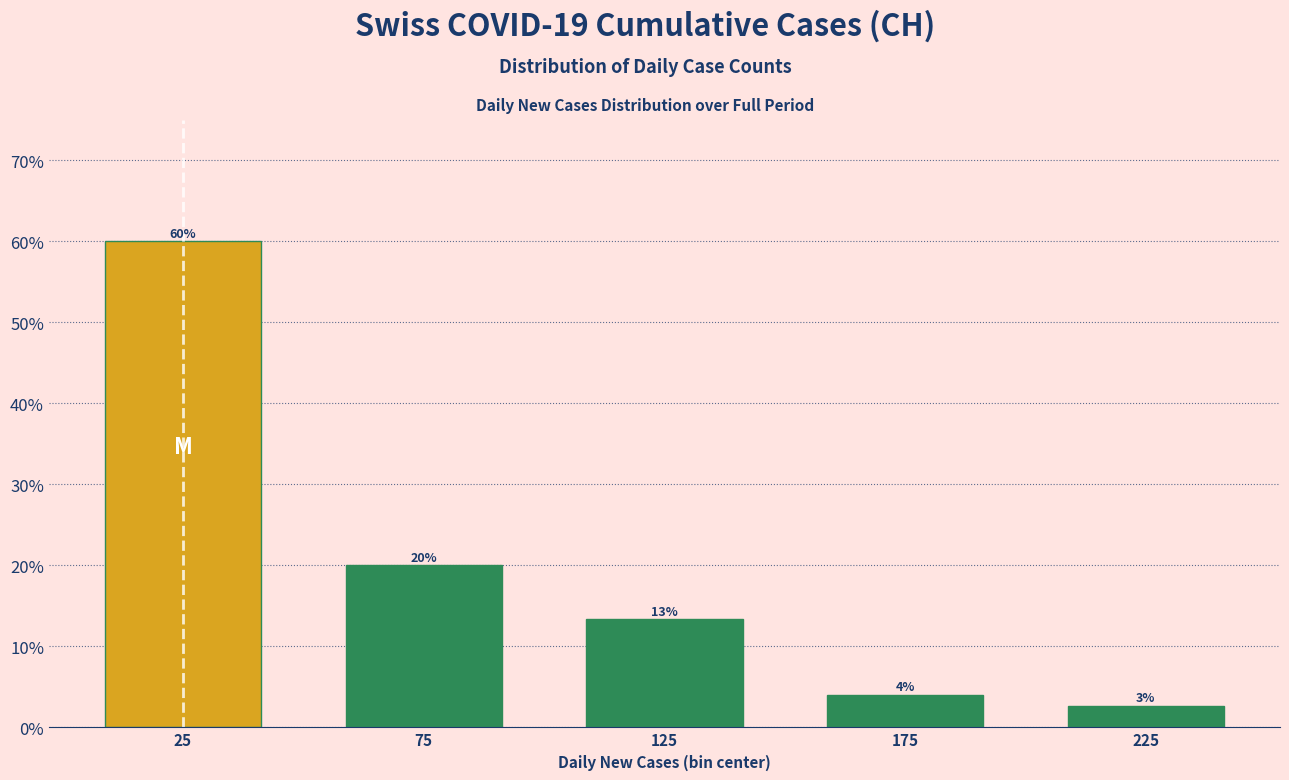

The value at 175 is 4.0. True or false?

True